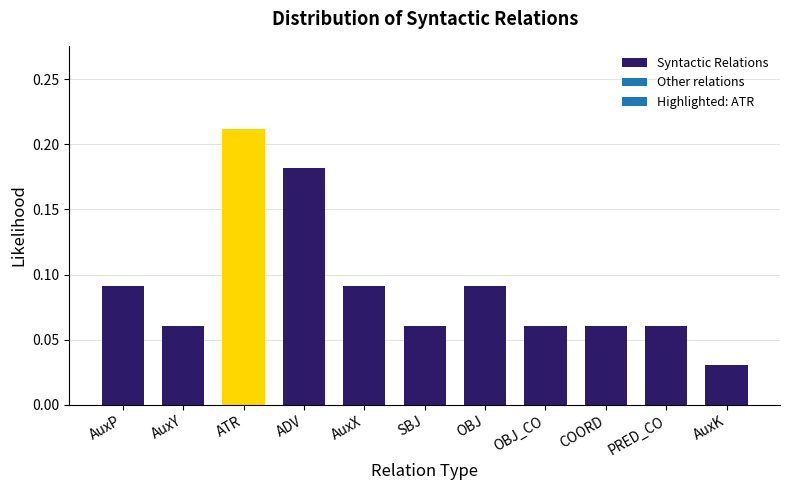

What is the label of the 11th bar from the left?

AuxK